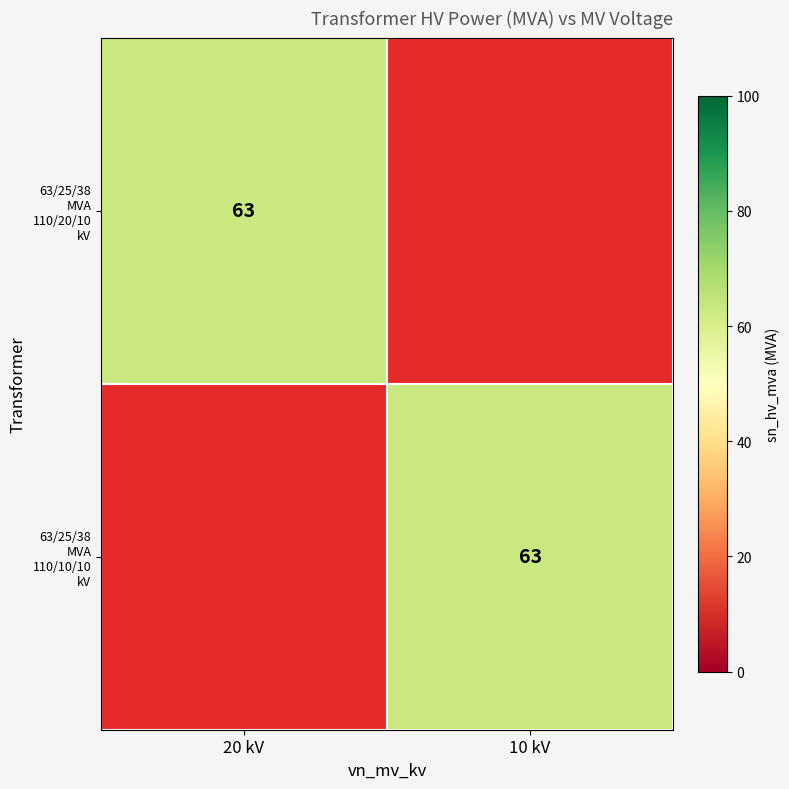

Which series has the largest total across all categories?

63/25/38 MVA 110/20/10 kV